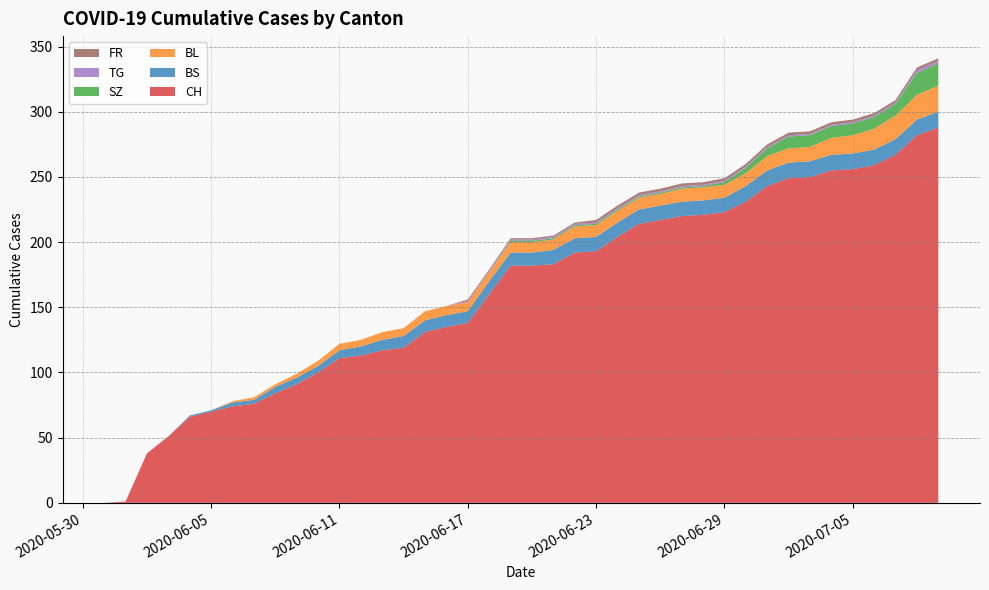

Reading right to left, list all the values displayed in this chart.

CH: 2020-07-09=288	2020-07-08=282	2020-07-07=267	2020-07-06=259	2020-07-05=256	2020-07-04=255	2020-07-03=250	2020-07-02=249	2020-07-01=243	2020-06-30=231	2020-06-29=223	2020-06-28=221	2020-06-27=220	2020-06-26=217	2020-06-25=214	2020-06-24=204	2020-06-23=193	2020-06-22=192	2020-06-21=183	2020-06-20=182	2020-06-19=182	2020-06-18=160	2020-06-17=138	2020-06-16=135	2020-06-15=131	2020-06-14=119	2020-06-13=117	2020-06-12=113	2020-06-11=111	2020-06-10=100	2020-06-09=91	2020-06-08=84	2020-06-07=76	2020-06-06=74	2020-06-05=70	2020-06-04=66	2020-06-03=51	2020-06-02=38	2020-06-01=1	2020-05-31=0
BS: 2020-07-09=12	2020-07-08=12	2020-07-07=12	2020-07-06=12	2020-07-05=12	2020-07-04=12	2020-07-03=12	2020-07-02=12	2020-07-01=12	2020-06-30=12	2020-06-29=11	2020-06-28=11	2020-06-27=11	2020-06-26=11	2020-06-25=11	2020-06-24=11	2020-06-23=11	2020-06-22=11	2020-06-21=11	2020-06-20=10	2020-06-19=10	2020-06-18=10	2020-06-17=9	2020-06-16=9	2020-06-15=9	2020-06-14=9	2020-06-13=8	2020-06-12=7	2020-06-11=6	2020-06-10=5	2020-06-09=5	2020-06-08=5	2020-06-07=3	2020-06-06=3	2020-06-05=1	2020-06-04=1	2020-06-03=0	2020-06-02=0	2020-06-01=0	2020-05-31=0
BL: 2020-07-09=20	2020-07-08=19	2020-07-07=18	2020-07-06=16	2020-07-05=14	2020-07-04=13	2020-07-03=11	2020-07-02=11	2020-07-01=11	2020-06-30=10	2020-06-29=10	2020-06-28=10	2020-06-27=10	2020-06-26=9	2020-06-25=9	2020-06-24=9	2020-06-23=9	2020-06-22=9	2020-06-21=8	2020-06-20=8	2020-06-19=8	2020-06-18=7	2020-06-17=7	2020-06-16=7	2020-06-15=7	2020-06-14=6	2020-06-13=6	2020-06-12=5	2020-06-11=5	2020-06-10=4	2020-06-09=3	2020-06-08=2	2020-06-07=2	2020-06-06=1	2020-06-05=0	2020-06-04=0	2020-06-03=0	2020-06-02=0	2020-06-01=0	2020-05-31=0
SZ: 2020-07-09=17	2020-07-08=17	2020-07-07=9	2020-07-06=9	2020-07-05=9	2020-07-04=9	2020-07-03=9	2020-07-02=9	2020-07-01=6	2020-06-30=4	2020-06-29=2	2020-06-28=1	2020-06-27=1	2020-06-26=1	2020-06-25=1	2020-06-24=1	2020-06-23=1	2020-06-22=1	2020-06-21=1	2020-06-20=1	2020-06-19=1	2020-06-18=0	2020-06-17=0	2020-06-16=0	2020-06-15=0	2020-06-14=0	2020-06-13=0	2020-06-12=0	2020-06-11=0	2020-06-10=0	2020-06-09=0	2020-06-08=0	2020-06-07=0	2020-06-06=0	2020-06-05=0	2020-06-04=0	2020-06-03=0	2020-06-02=0	2020-06-01=0	2020-05-31=0
TG: 2020-07-09=2	2020-07-08=2	2020-07-07=1	2020-07-06=1	2020-07-05=1	2020-07-04=1	2020-07-03=1	2020-07-02=1	2020-07-01=1	2020-06-30=1	2020-06-29=1	2020-06-28=1	2020-06-27=1	2020-06-26=1	2020-06-25=1	2020-06-24=1	2020-06-23=1	2020-06-22=1	2020-06-21=1	2020-06-20=1	2020-06-19=1	2020-06-18=1	2020-06-17=1	2020-06-16=0	2020-06-15=0	2020-06-14=0	2020-06-13=0	2020-06-12=0	2020-06-11=0	2020-06-10=0	2020-06-09=0	2020-06-08=0	2020-06-07=0	2020-06-06=0	2020-06-05=0	2020-06-04=0	2020-06-03=0	2020-06-02=0	2020-06-01=0	2020-05-31=0
FR: 2020-07-09=2	2020-07-08=2	2020-07-07=2	2020-07-06=2	2020-07-05=2	2020-07-04=2	2020-07-03=2	2020-07-02=2	2020-07-01=2	2020-06-30=2	2020-06-29=2	2020-06-28=2	2020-06-27=2	2020-06-26=2	2020-06-25=2	2020-06-24=2	2020-06-23=2	2020-06-22=1	2020-06-21=1	2020-06-20=1	2020-06-19=1	2020-06-18=1	2020-06-17=1	2020-06-16=0	2020-06-15=0	2020-06-14=0	2020-06-13=0	2020-06-12=0	2020-06-11=0	2020-06-10=0	2020-06-09=0	2020-06-08=0	2020-06-07=0	2020-06-06=0	2020-06-05=0	2020-06-04=0	2020-06-03=0	2020-06-02=0	2020-06-01=0	2020-05-31=0